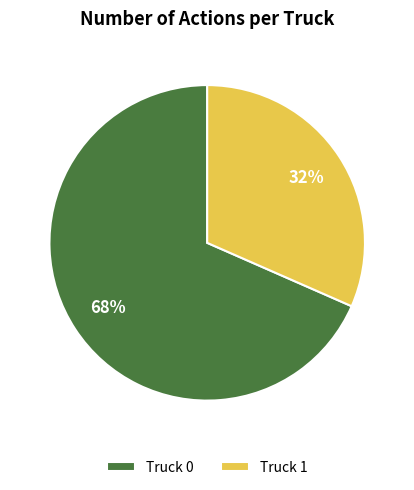

How many segments does this pie chart have?

2